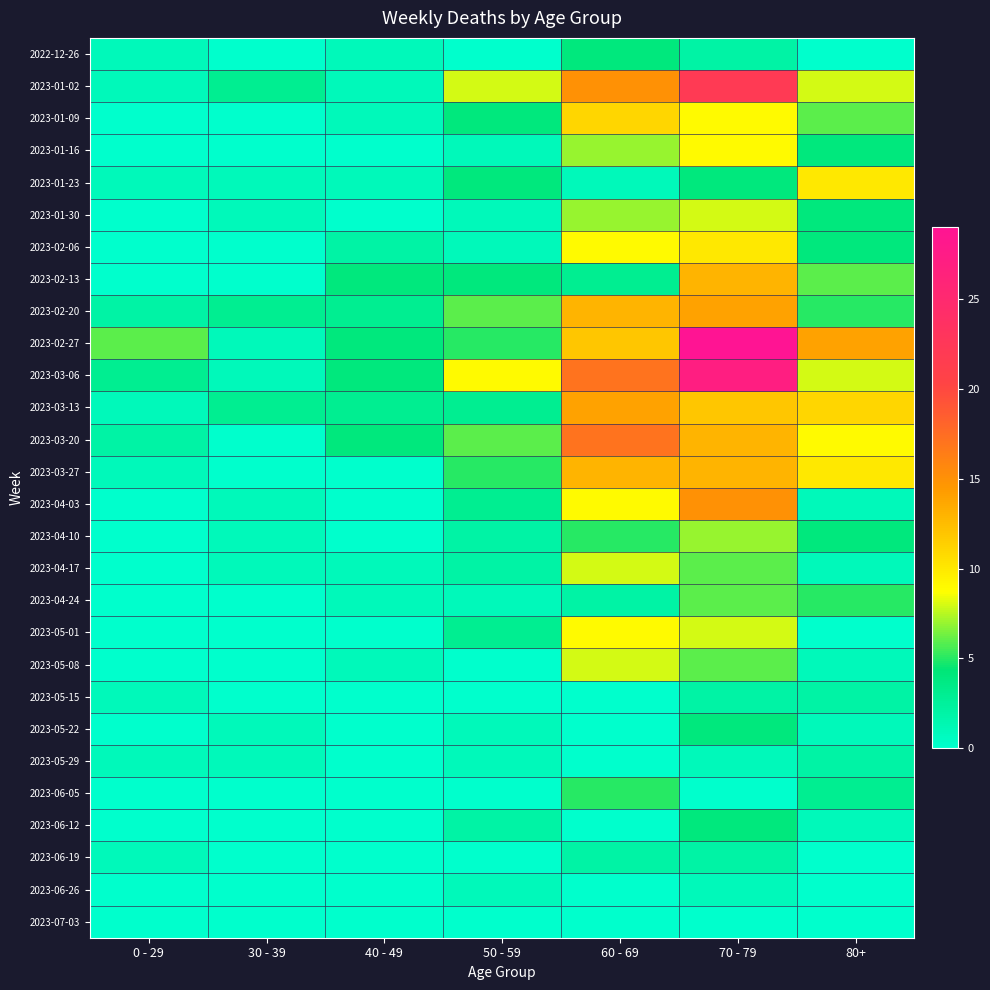

Reading left to right, list all the values displayed in this chart.

2022-12-26: 0 - 29=1	30 - 39=0	40 - 49=1	50 - 59=0	60 - 69=4	70 - 79=2	80+=0
2023-01-02: 0 - 29=1	30 - 39=3	40 - 49=1	50 - 59=8	60 - 69=15	70 - 79=22	80+=8
2023-01-09: 0 - 29=0	30 - 39=0	40 - 49=1	50 - 59=4	60 - 69=11	70 - 79=9	80+=6
2023-01-16: 0 - 29=0	30 - 39=0	40 - 49=0	50 - 59=1	60 - 69=7	70 - 79=9	80+=4
2023-01-23: 0 - 29=1	30 - 39=1	40 - 49=1	50 - 59=4	60 - 69=1	70 - 79=4	80+=10
2023-01-30: 0 - 29=0	30 - 39=1	40 - 49=0	50 - 59=1	60 - 69=7	70 - 79=8	80+=4
2023-02-06: 0 - 29=0	30 - 39=0	40 - 49=2	50 - 59=1	60 - 69=9	70 - 79=10	80+=4
2023-02-13: 0 - 29=0	30 - 39=0	40 - 49=4	50 - 59=4	60 - 69=3	70 - 79=13	80+=6
2023-02-20: 0 - 29=2	30 - 39=3	40 - 49=3	50 - 59=6	60 - 69=13	70 - 79=14	80+=5
2023-02-27: 0 - 29=6	30 - 39=1	40 - 49=4	50 - 59=5	60 - 69=12	70 - 79=29	80+=14
2023-03-06: 0 - 29=3	30 - 39=1	40 - 49=4	50 - 59=9	60 - 69=17	70 - 79=27	80+=8
2023-03-13: 0 - 29=1	30 - 39=3	40 - 49=3	50 - 59=3	60 - 69=14	70 - 79=12	80+=11
2023-03-20: 0 - 29=2	30 - 39=0	40 - 49=4	50 - 59=6	60 - 69=17	70 - 79=13	80+=9
2023-03-27: 0 - 29=1	30 - 39=0	40 - 49=0	50 - 59=5	60 - 69=13	70 - 79=13	80+=10
2023-04-03: 0 - 29=0	30 - 39=1	40 - 49=0	50 - 59=3	60 - 69=9	70 - 79=15	80+=1
2023-04-10: 0 - 29=0	30 - 39=1	40 - 49=0	50 - 59=2	60 - 69=5	70 - 79=7	80+=4
2023-04-17: 0 - 29=0	30 - 39=1	40 - 49=1	50 - 59=2	60 - 69=8	70 - 79=6	80+=1
2023-04-24: 0 - 29=0	30 - 39=0	40 - 49=1	50 - 59=1	60 - 69=2	70 - 79=6	80+=5
2023-05-01: 0 - 29=0	30 - 39=0	40 - 49=0	50 - 59=3	60 - 69=9	70 - 79=8	80+=0
2023-05-08: 0 - 29=0	30 - 39=0	40 - 49=1	50 - 59=0	60 - 69=8	70 - 79=6	80+=1
2023-05-15: 0 - 29=1	30 - 39=0	40 - 49=0	50 - 59=0	60 - 69=0	70 - 79=2	80+=2
2023-05-22: 0 - 29=0	30 - 39=1	40 - 49=0	50 - 59=1	60 - 69=0	70 - 79=4	80+=1
2023-05-29: 0 - 29=1	30 - 39=1	40 - 49=0	50 - 59=1	60 - 69=0	70 - 79=1	80+=2
2023-06-05: 0 - 29=0	30 - 39=0	40 - 49=0	50 - 59=0	60 - 69=5	70 - 79=0	80+=3
2023-06-12: 0 - 29=0	30 - 39=0	40 - 49=0	50 - 59=2	60 - 69=0	70 - 79=4	80+=1
2023-06-19: 0 - 29=1	30 - 39=0	40 - 49=0	50 - 59=0	60 - 69=2	70 - 79=2	80+=0
2023-06-26: 0 - 29=0	30 - 39=0	40 - 49=0	50 - 59=1	60 - 69=0	70 - 79=1	80+=0
2023-07-03: 0 - 29=0	30 - 39=0	40 - 49=0	50 - 59=0	60 - 69=0	70 - 79=0	80+=0